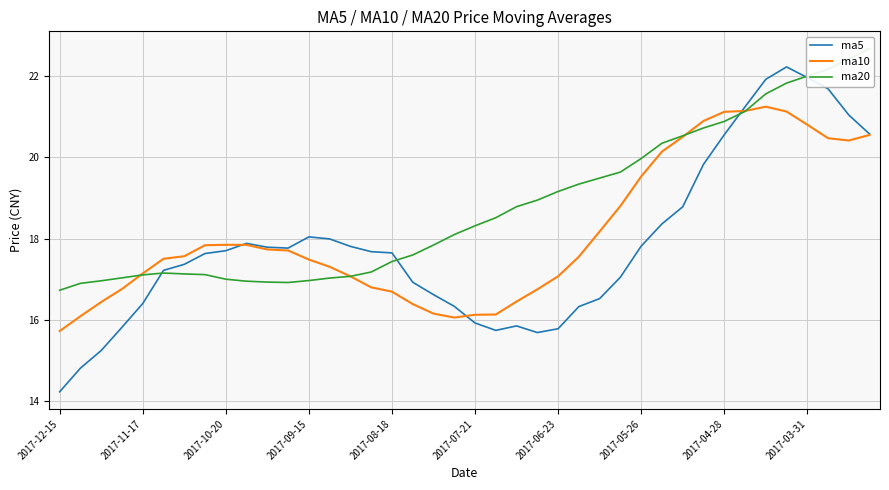

Which category has the lowest value in the ma20 series?

2017-12-15